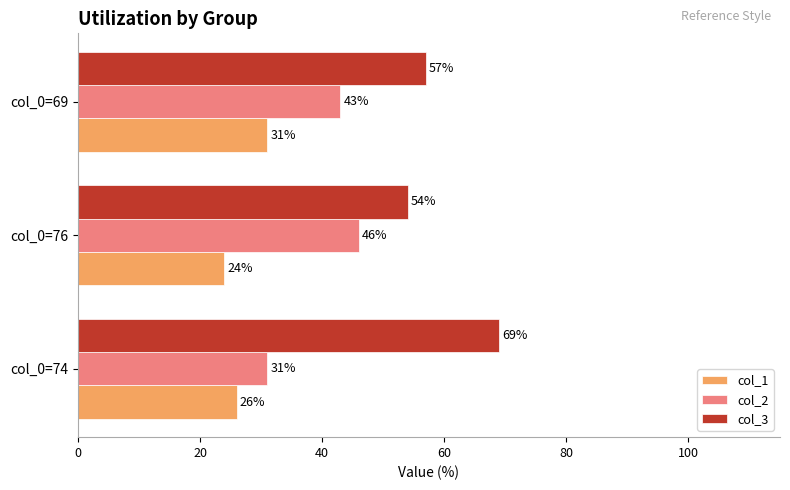

What are all the series names shown in the legend?

col_1, col_2, col_3